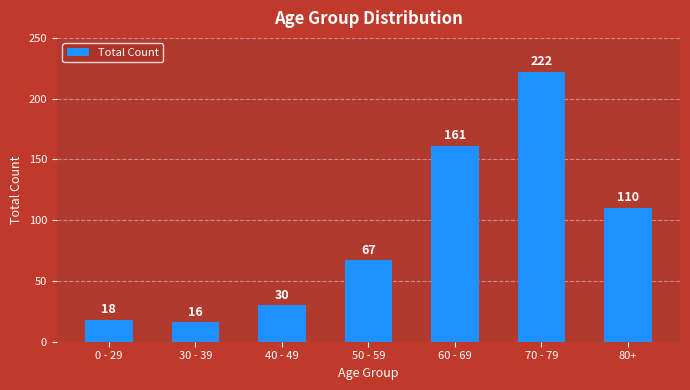

What is the minimum value shown in the chart?

16